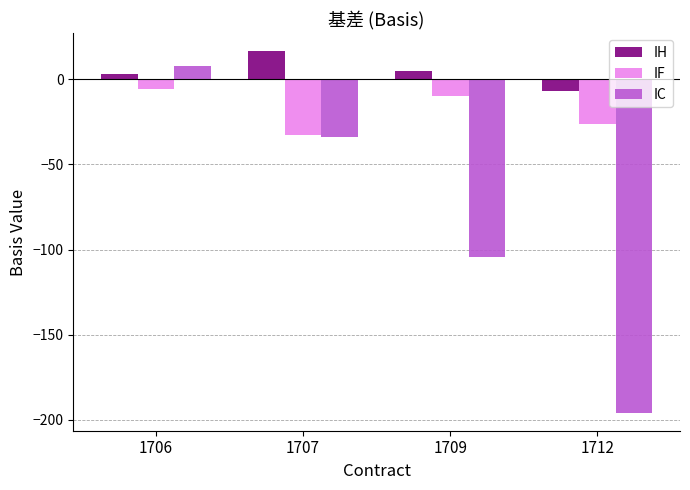

What is the value of the IF bar at the 2nd from the left?

-32.7